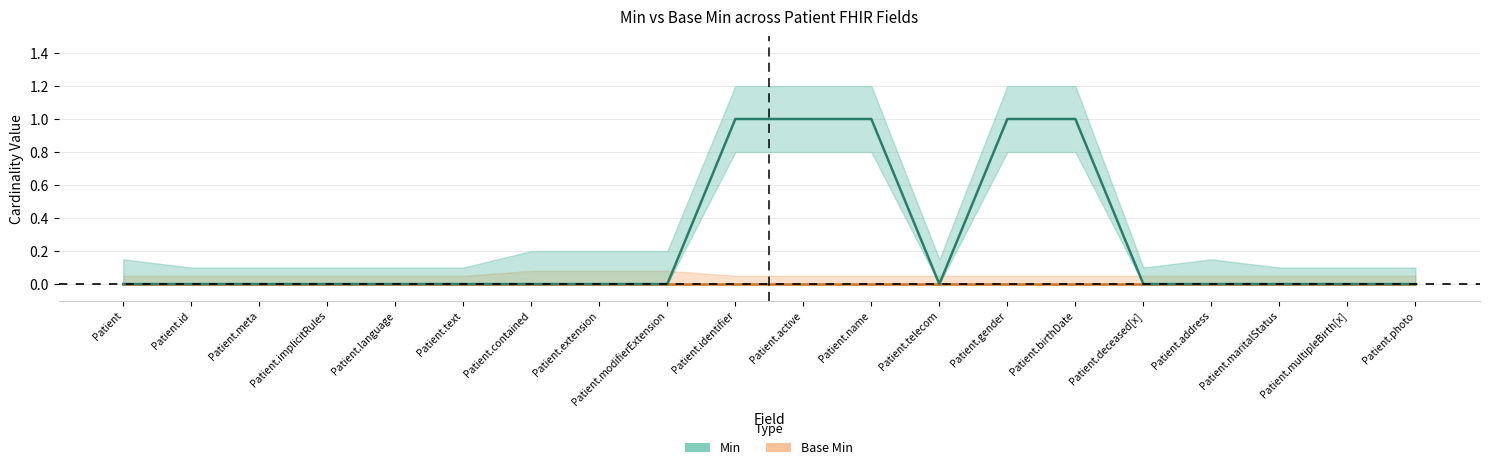

Is this an area chart (filled region under the line)?

No